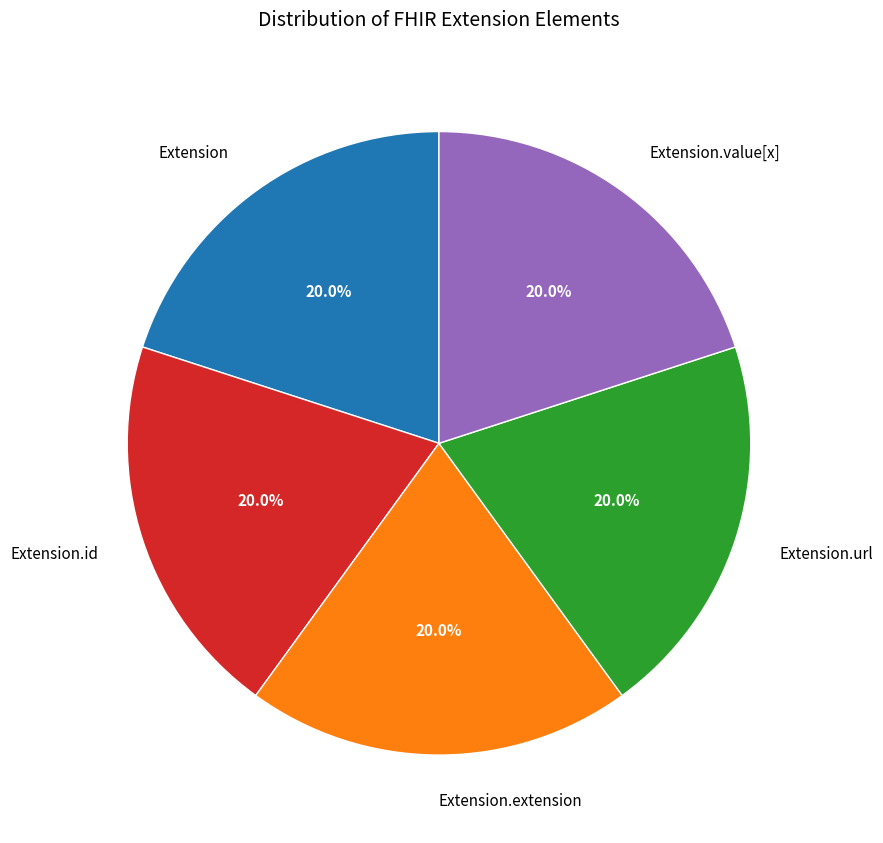

Combined, do Extension and Extension.extension account for over 50%?

No